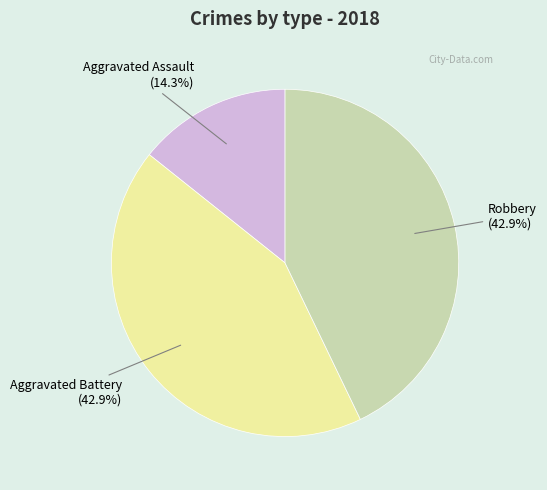

Is it true that Robbery is 43% of the pie?

True